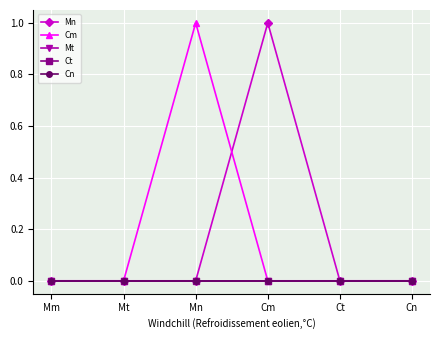

What is the maximum value shown in the chart?

1